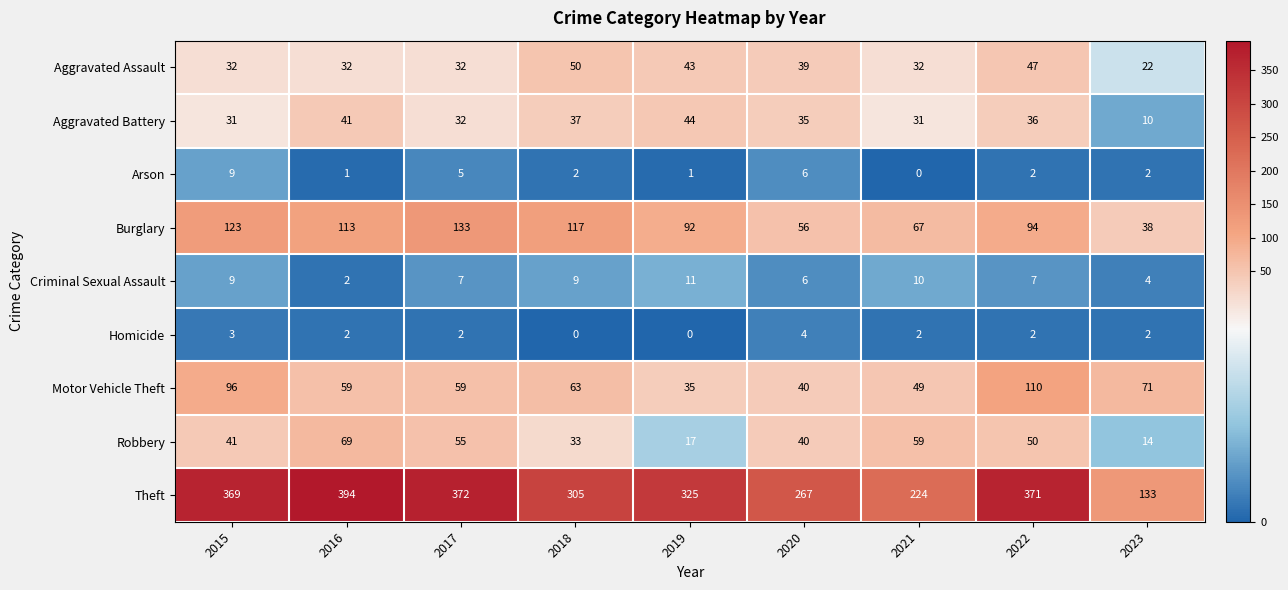

Count the number of categories in the chart.

9